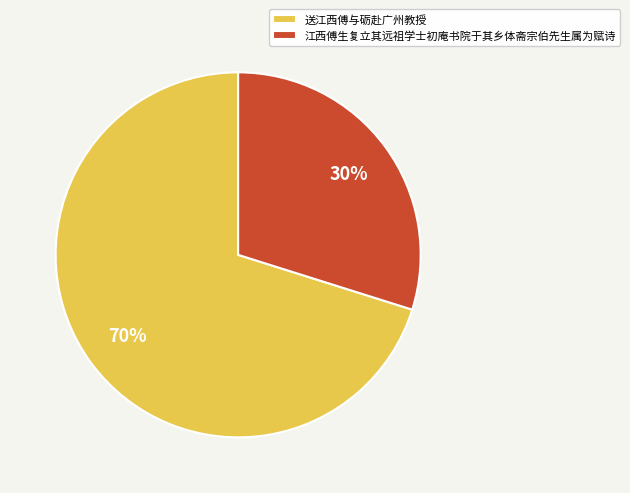

Rank the categories by value from highest to lowest.

送江西傅与砺赴广州教授, 江西傅生复立其远祖学士初庵书院于其乡体斋宗伯先生属为赋诗